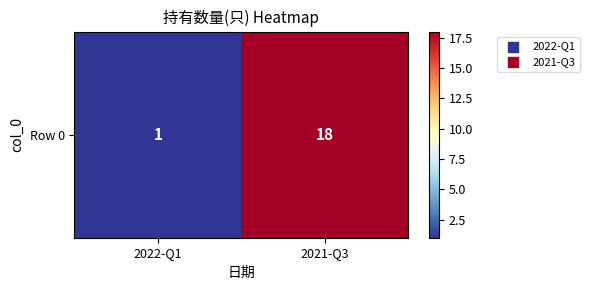

What is the change in value from 2022-Q1 to 2021-Q3?

+17